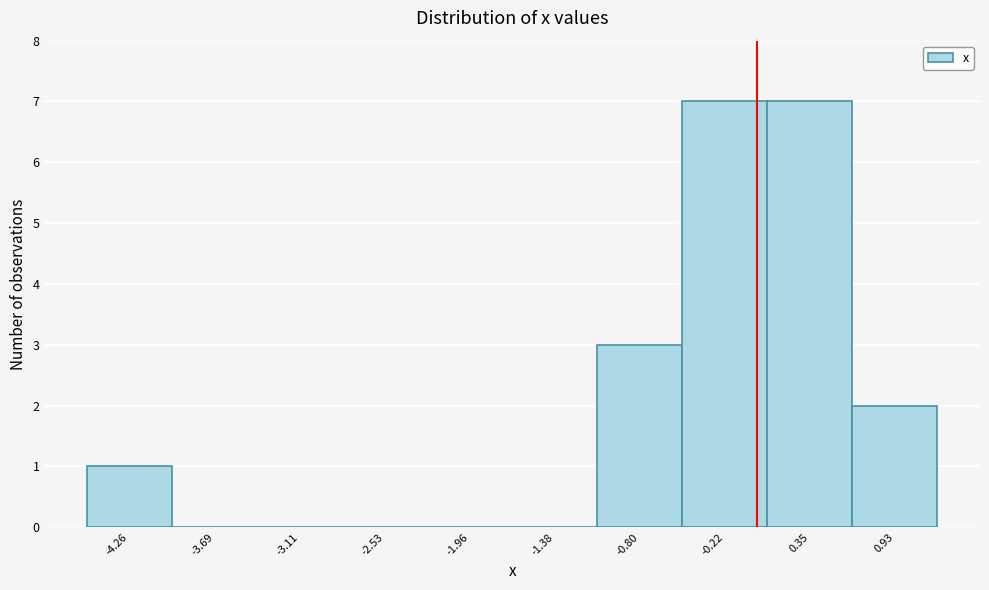

Reading left to right, transcribe this chart: for each bar, give the range it covers on the x-axis and its height. Neither the bar edges nor the heights are printed on the chart, so give them approximately, as read against the axes.

-4.6 to -4.0: 1
-4.0 to -3.4: 0
-3.4 to -2.8: 0
-2.8 to -2.2: 0
-2.2 to -1.7: 0
-1.7 to -1.1: 0
-1.1 to -0.5: 3
-0.5 to 0.1: 7
0.1 to 0.6: 7
0.6 to 1.2: 2